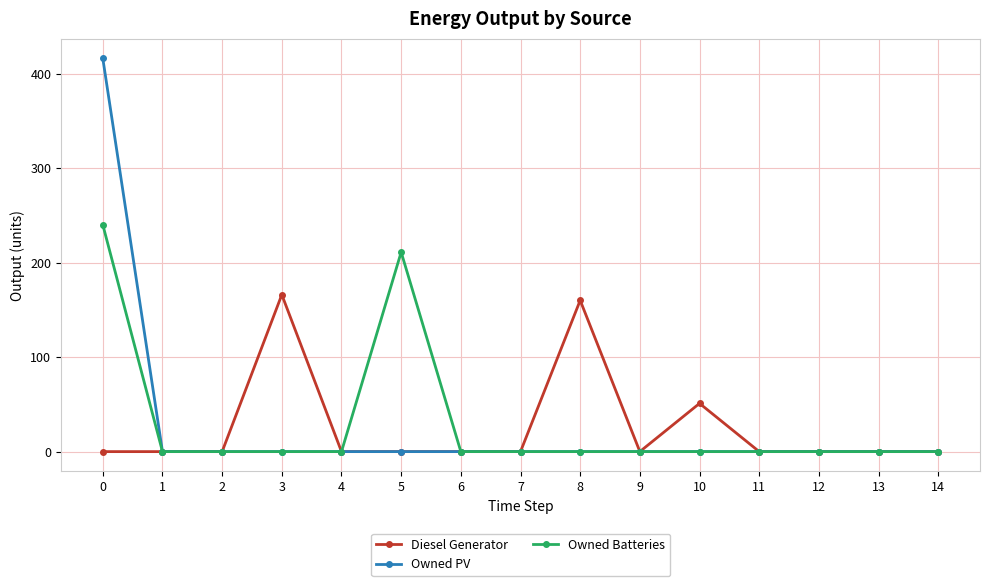

Reading left to right, list all the values displayed in this chart.

Diesel Generator: 0	0	0	166	0	0	0	0	160	0	51	0	0	0	0
Owned PV: 416	0	0	0	0	0	0	0	0	0	0	0	0	0	0
Owned Batteries: 240	0	0	0	0	211	0	0	0	0	0	0	0	0	0